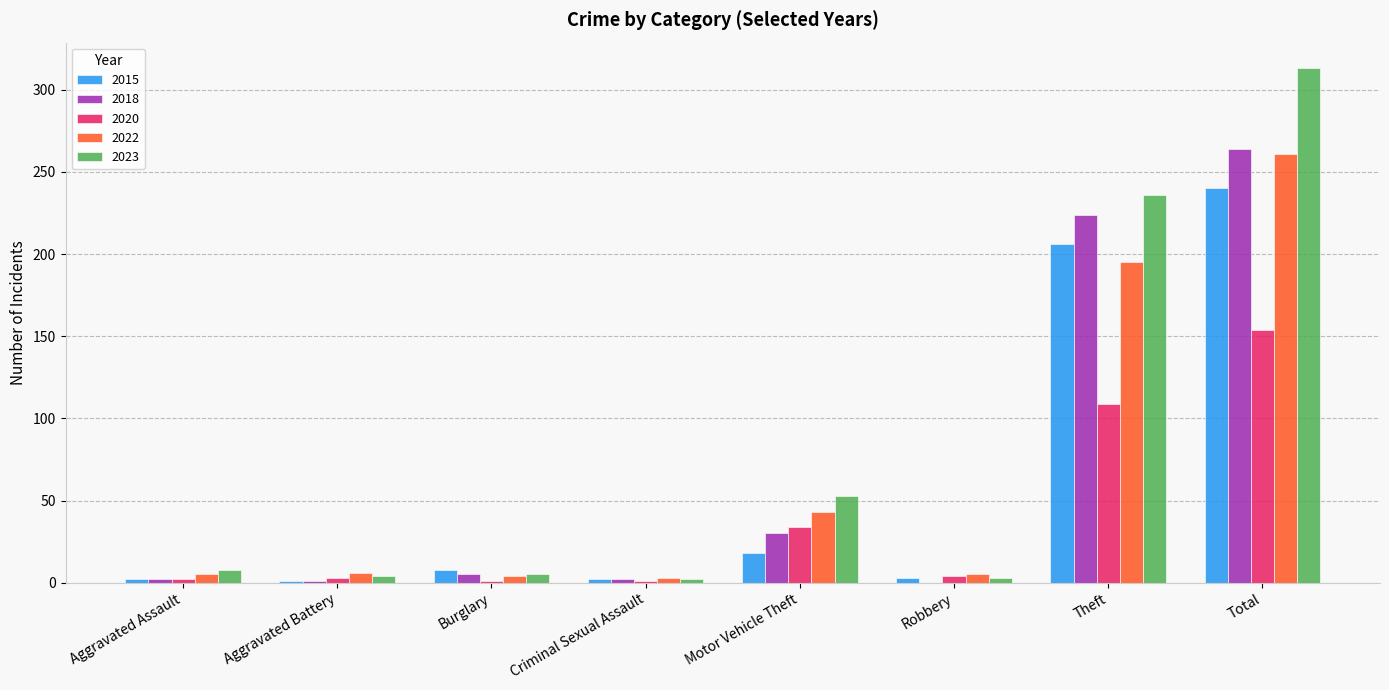

Which series has the widest spread of values?

2023